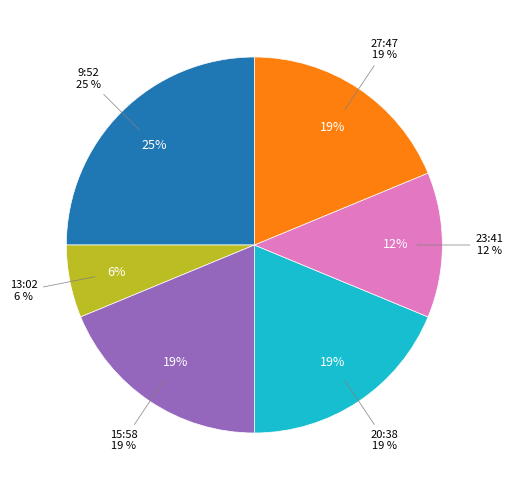

The 27:47 slice represents 19% of the pie. True or false?

True